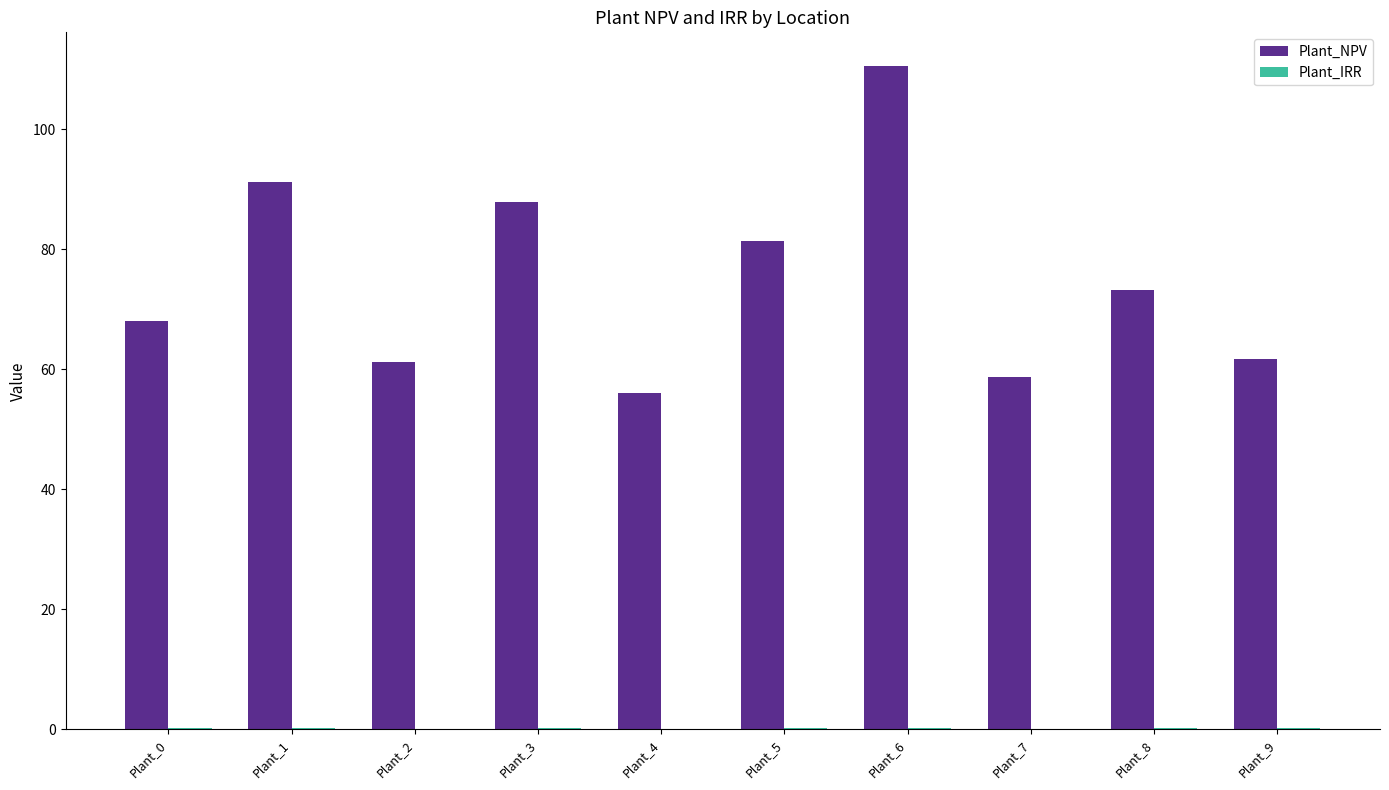

At which category does the chart reach its peak across all series?

Plant_6